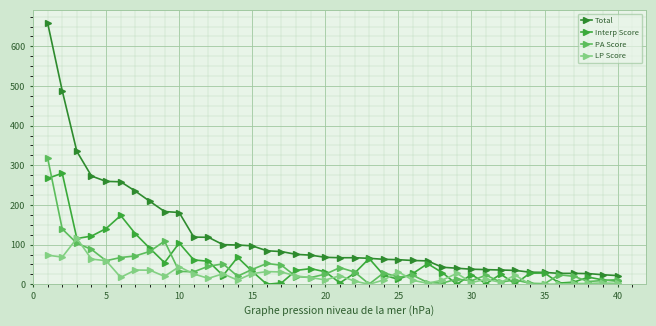

Does the chart display data point markers on the line(s)?

Yes